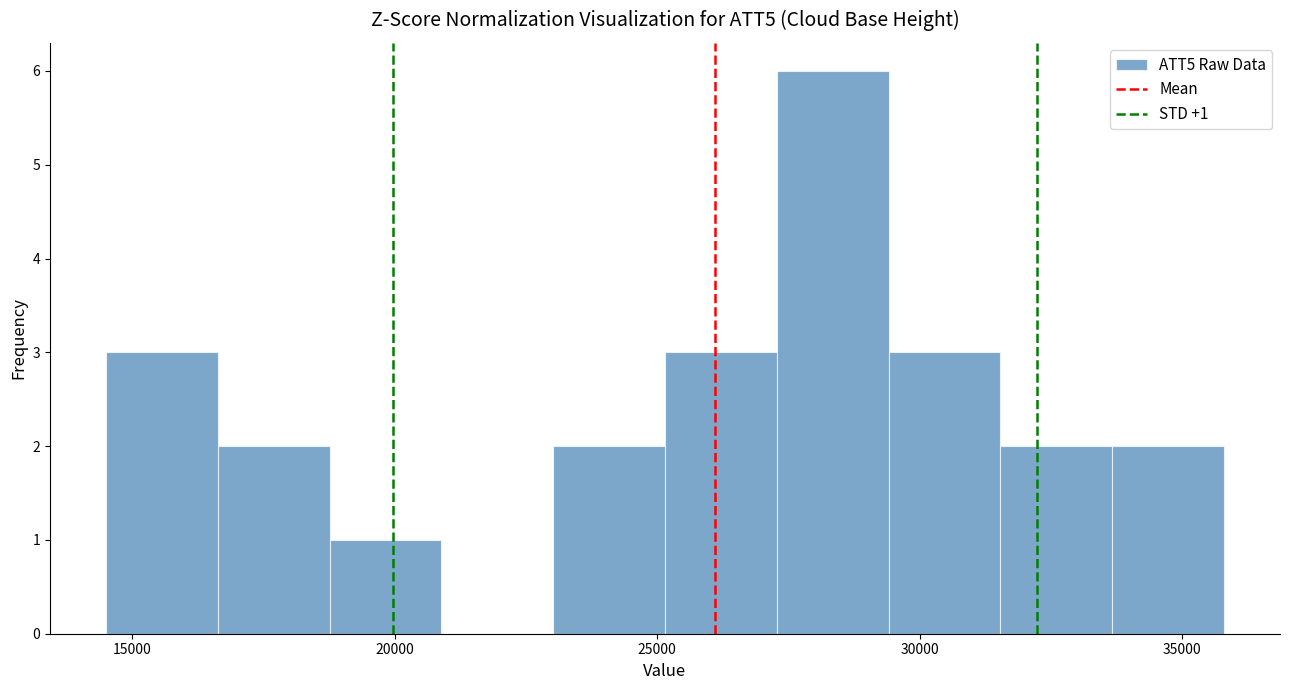

Which range on the x-axis has the tallest bar?

27500 to 29500